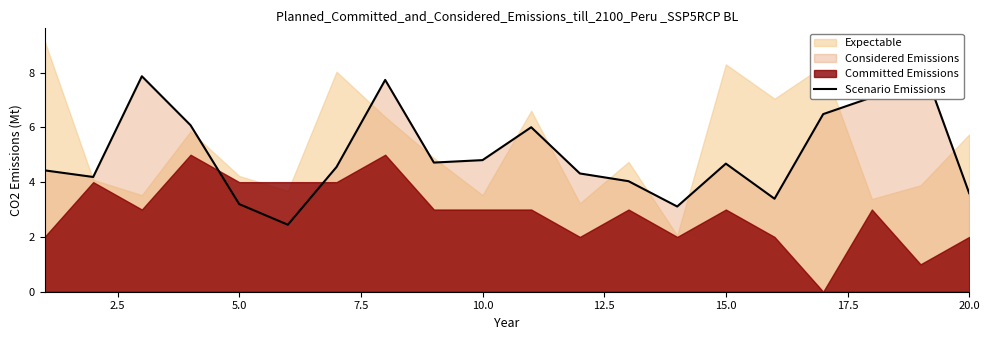

True or false: the data shows 4.2 at 2.5.

True